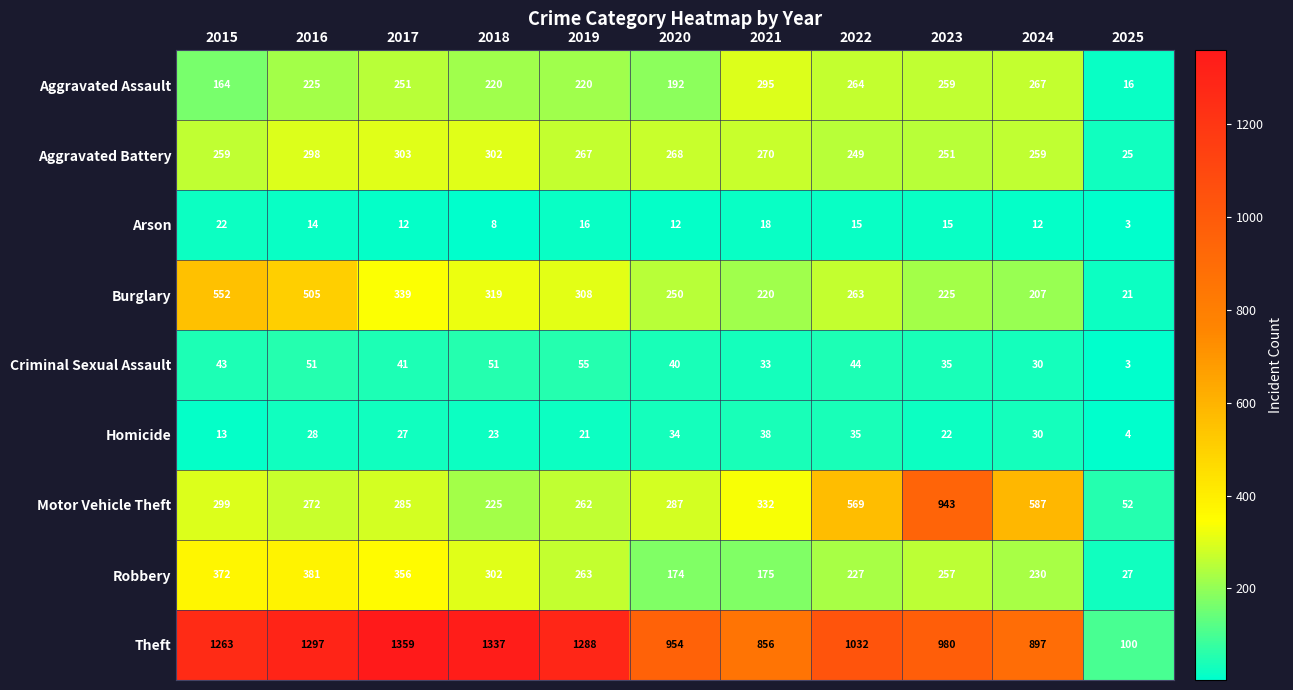

At which label is Aggravated Assault closest to 155?

2015